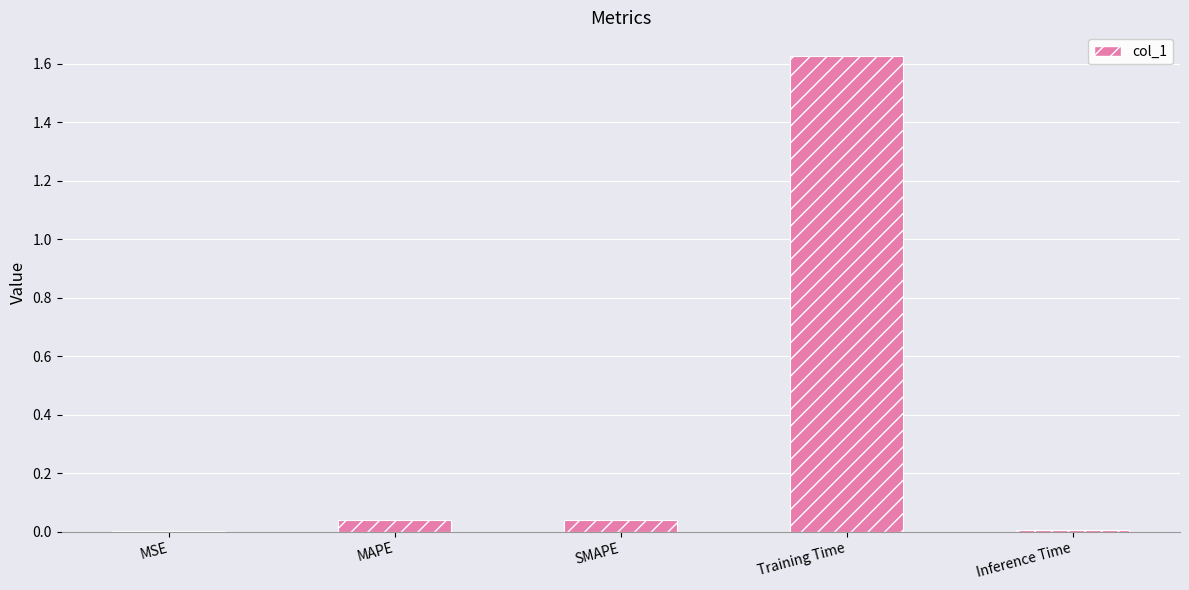

Is it true that the value at MSE is 0.0?

True